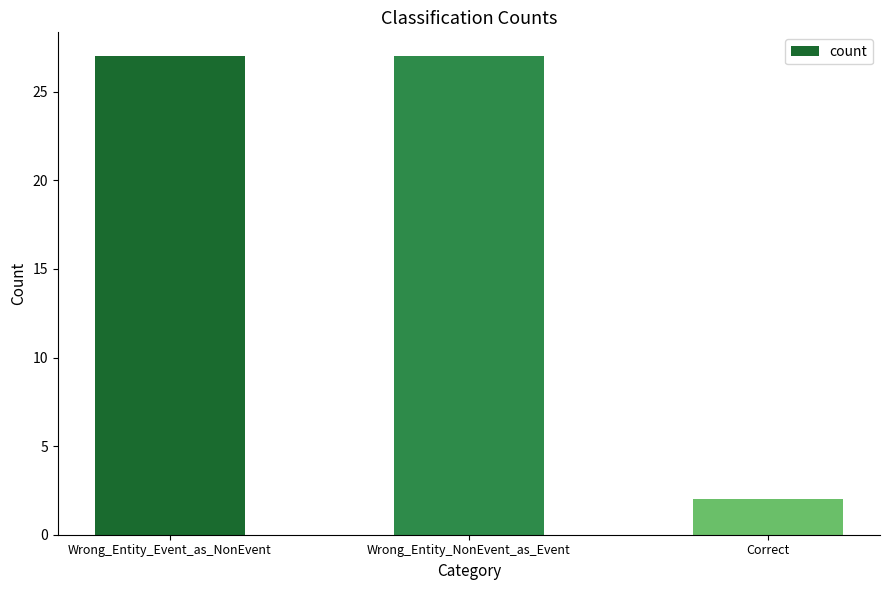

The value at Correct is 2. True or false?

True